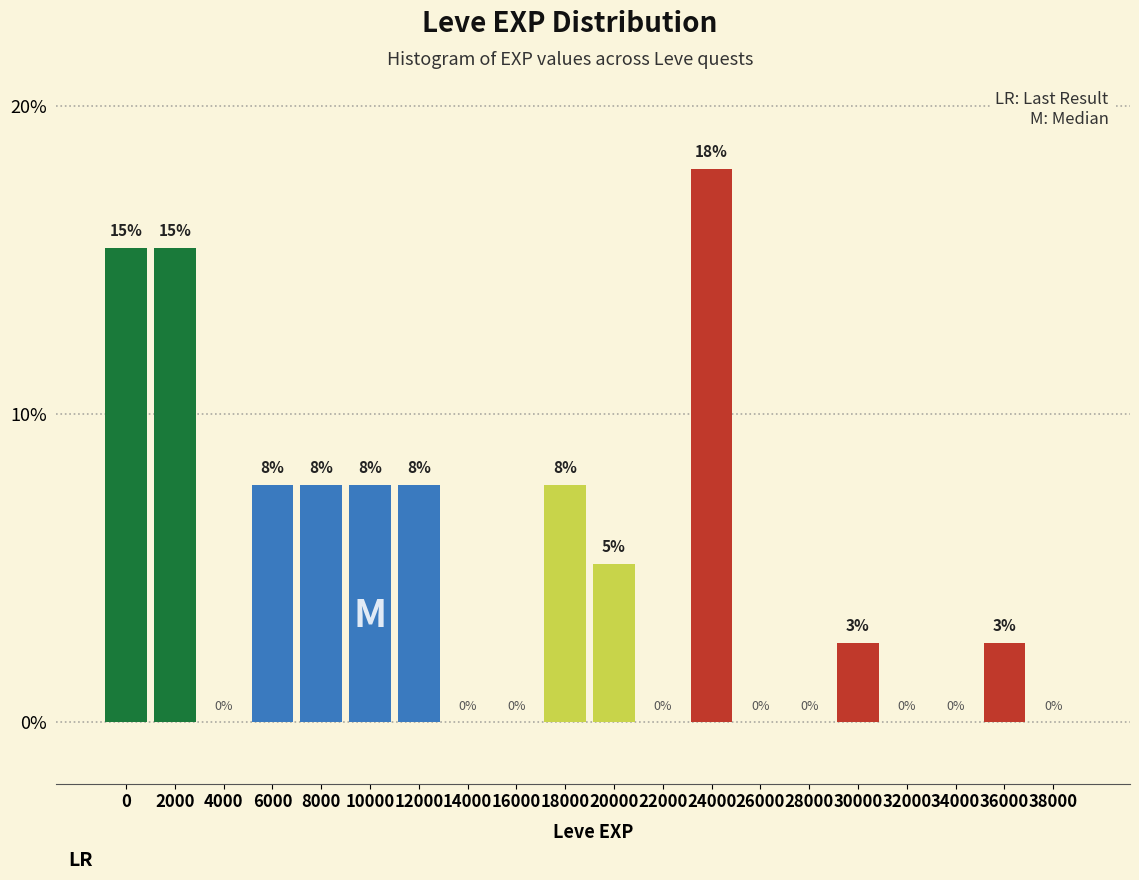

Which label corresponds to the largest value in the chart?

24000